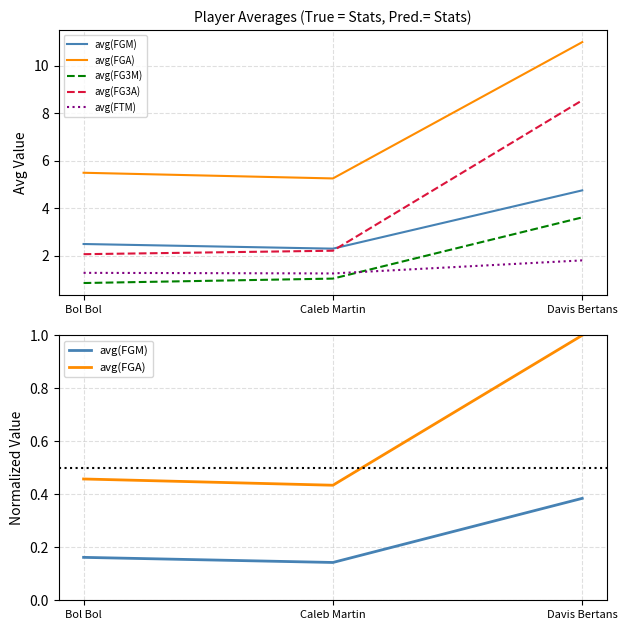

What is the sum of the avg(FG3A) values at Davis Bertans and Caleb Martin?

10.8